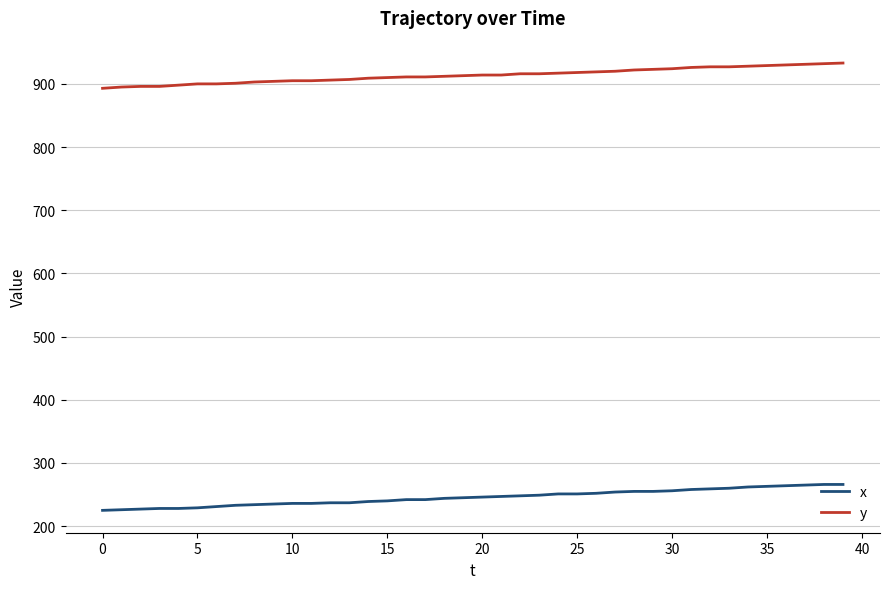

What is the sum of all x values?

9821